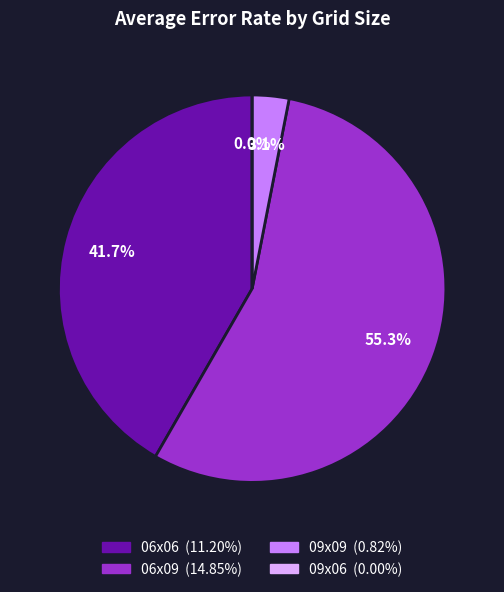

How much of the chart is everything except 09x06?

100.0%